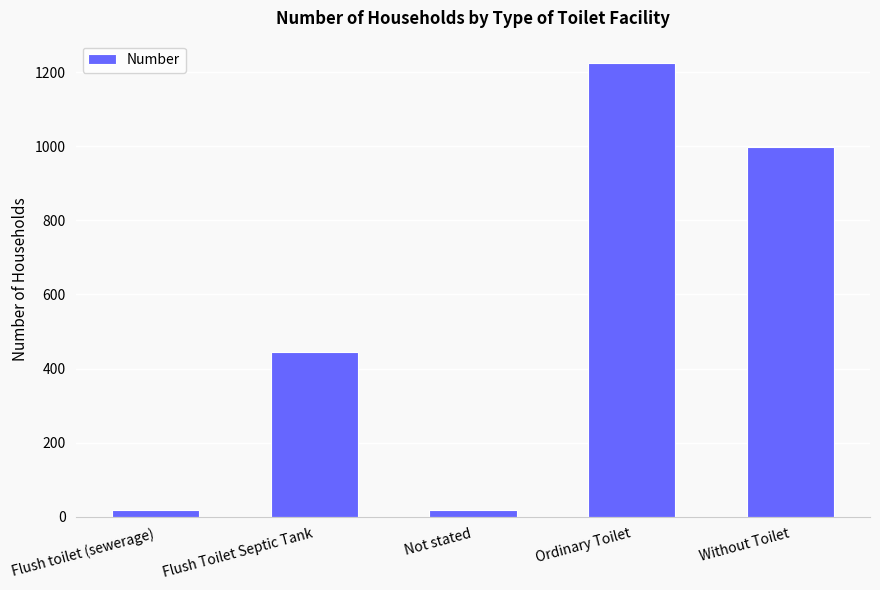

What is the sum of all values?

2703